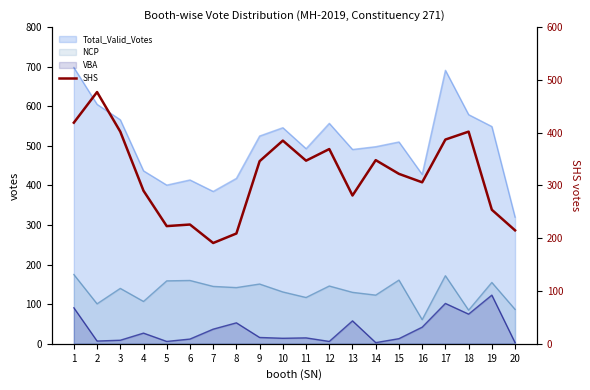

Between 6 and 10, which is larger?

10